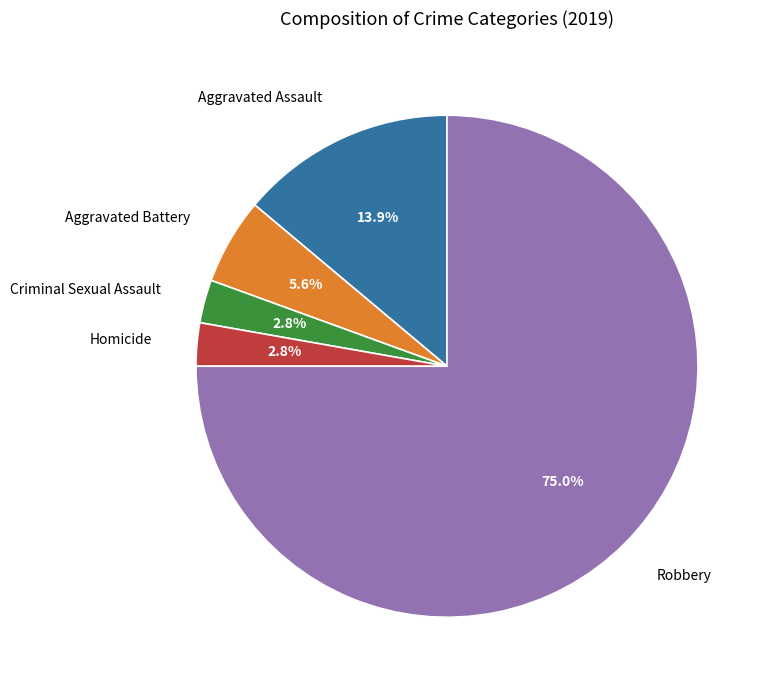

Which slice is the largest?

Robbery